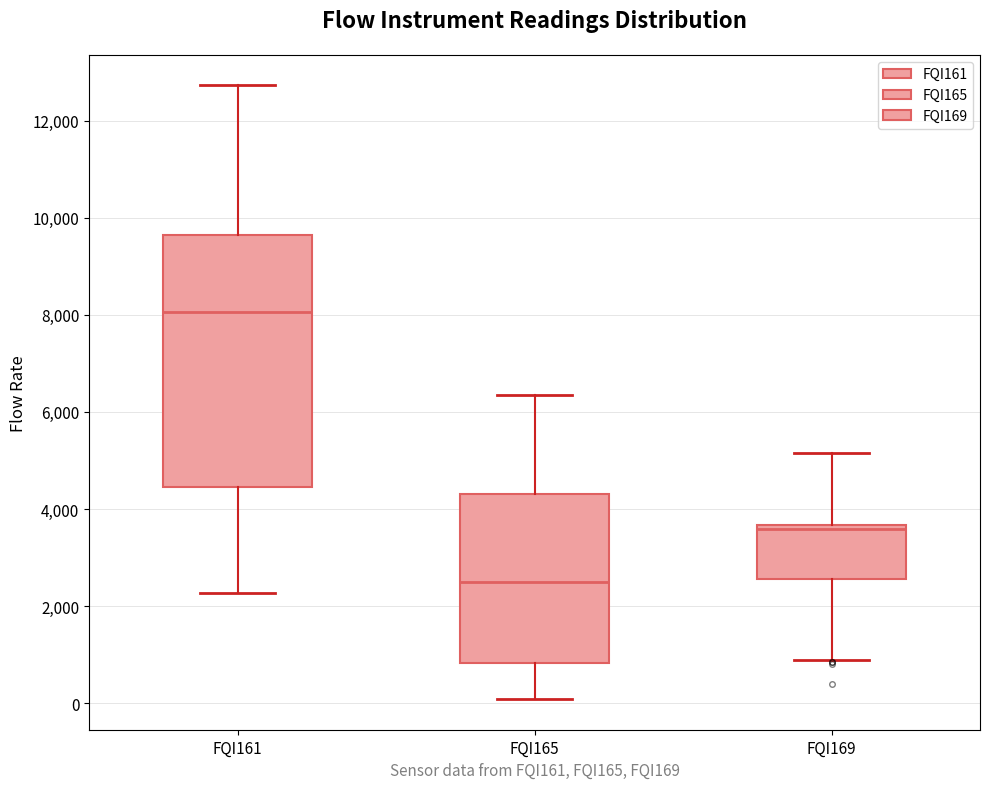

Where does the median line of the box for FQI161 sit on the y-axis? The values are not printed on the chart, so give them approximately, as read against the axis.

8000